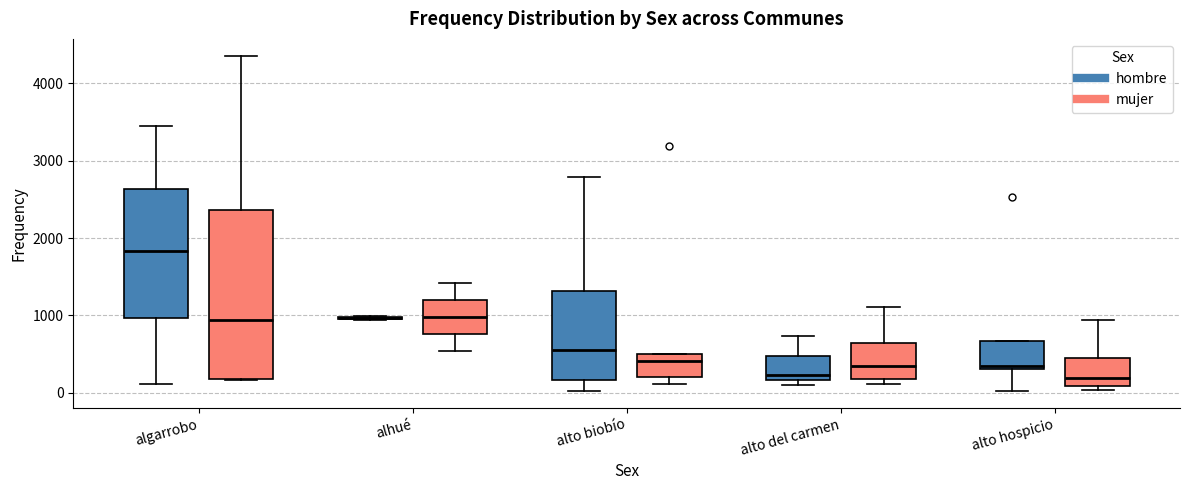

Reading left to right, read every box against the y-axis: the position of its median line, the range the box covers, and the ends of its whiskers. The values are not printed on the chart, so give them approximately, as read against the axis.

algarrobo (hombre): median 1800, box 1000 to 2600, whiskers 100 to 3500
algarrobo (mujer): median 900, box 200 to 2400, whiskers 200 to 4400
alhué (hombre): box collapsed to a line at 1000, whiskers 900 to 1000
alhué (mujer): median 1000, box 800 to 1200, whiskers 500 to 1400
alto biobío (hombre): median 600, box 200 to 1300, whiskers 0 to 2800
alto biobío (mujer): median 400, box 200 to 500, whiskers 100 to 500
alto del carmen (hombre): median 200 (just above the box's lower edge), box 200 to 500, whiskers 100 to 700
alto del carmen (mujer): median 300, box 200 to 600, whiskers 100 to 1100
alto hospicio (hombre): median 300 (just above the box's lower edge), box 300 to 700, whiskers 0 to 700
alto hospicio (mujer): median 200, box 100 to 400, whiskers 0 to 900